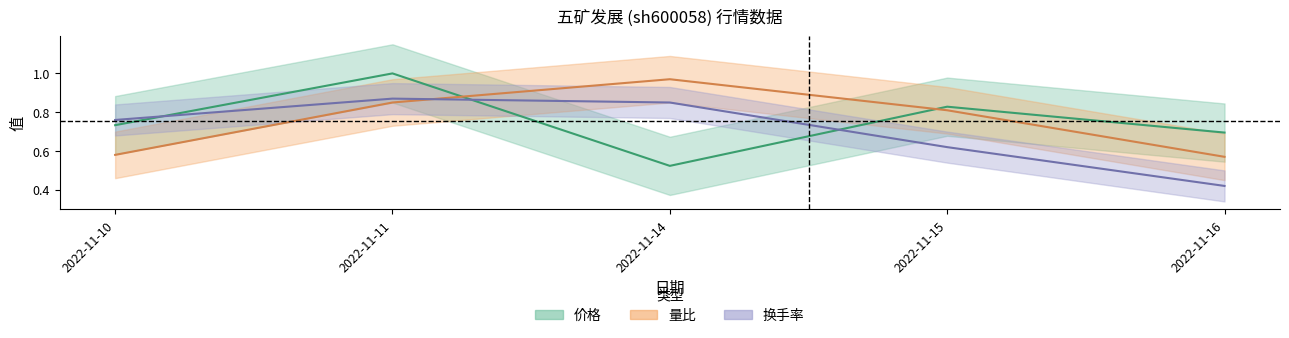

Reading left to right, what are all the values shown in this chart?

价格: 0.7	1.0	0.5	0.8	0.7
量比: 0.6	0.8	1.0	0.8	0.6
换手率: 0.8	0.9	0.8	0.6	0.4